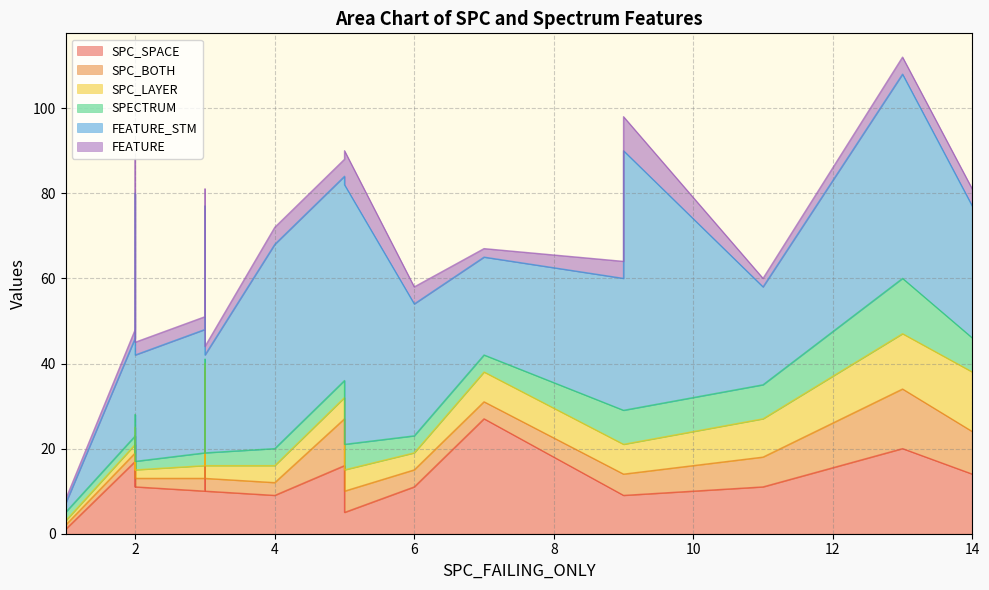

What is the lowest value of the SPECTRUM series?

1